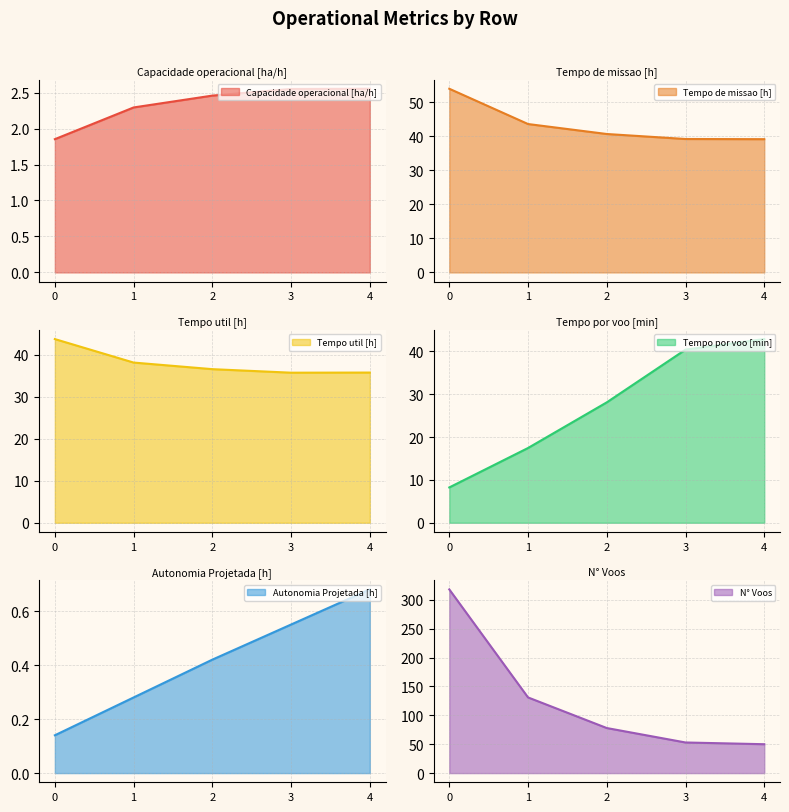

Is it true that N° Voos equals 50.0 at 4?

True